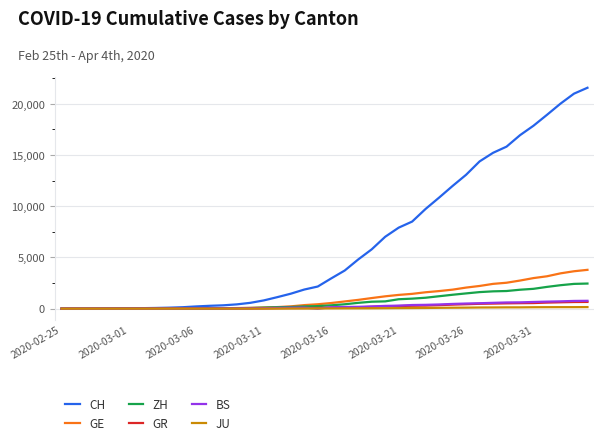

Which series has the largest total across all categories?

CH